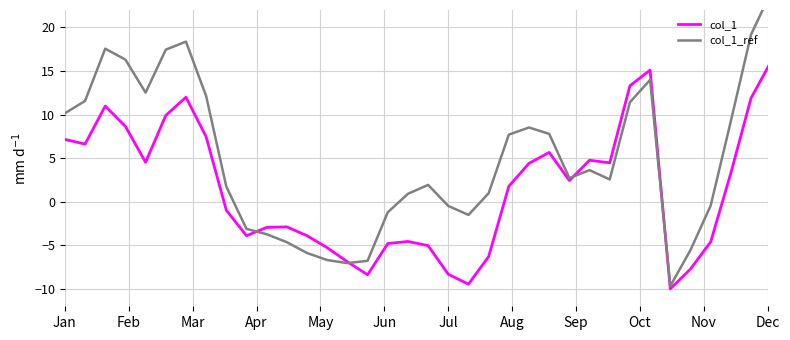

Count the number of categories in the chart.

39